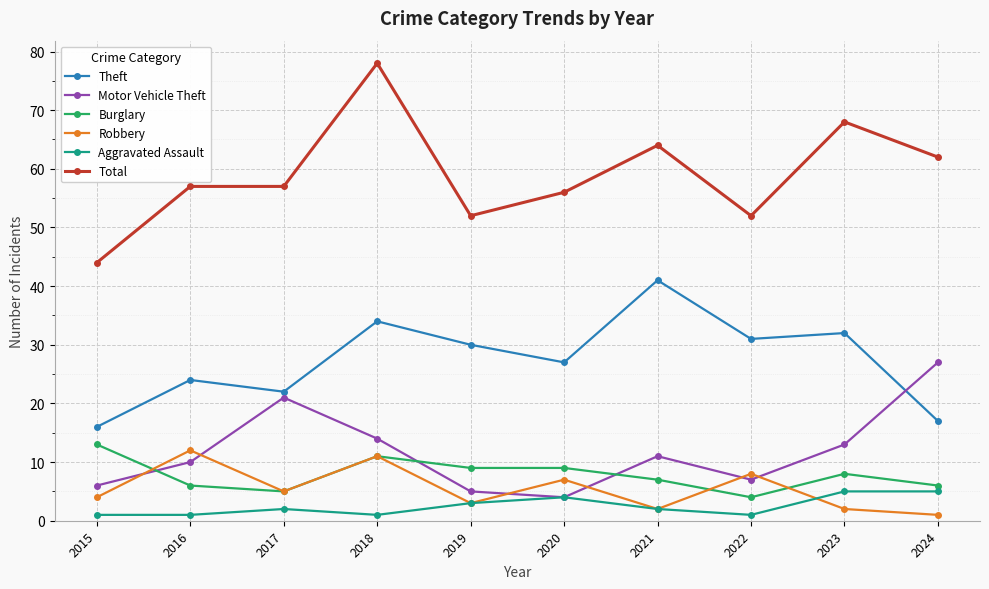

In Motor Vehicle Theft, how many points are lower than both neighbors (excluding endpoints)?

2